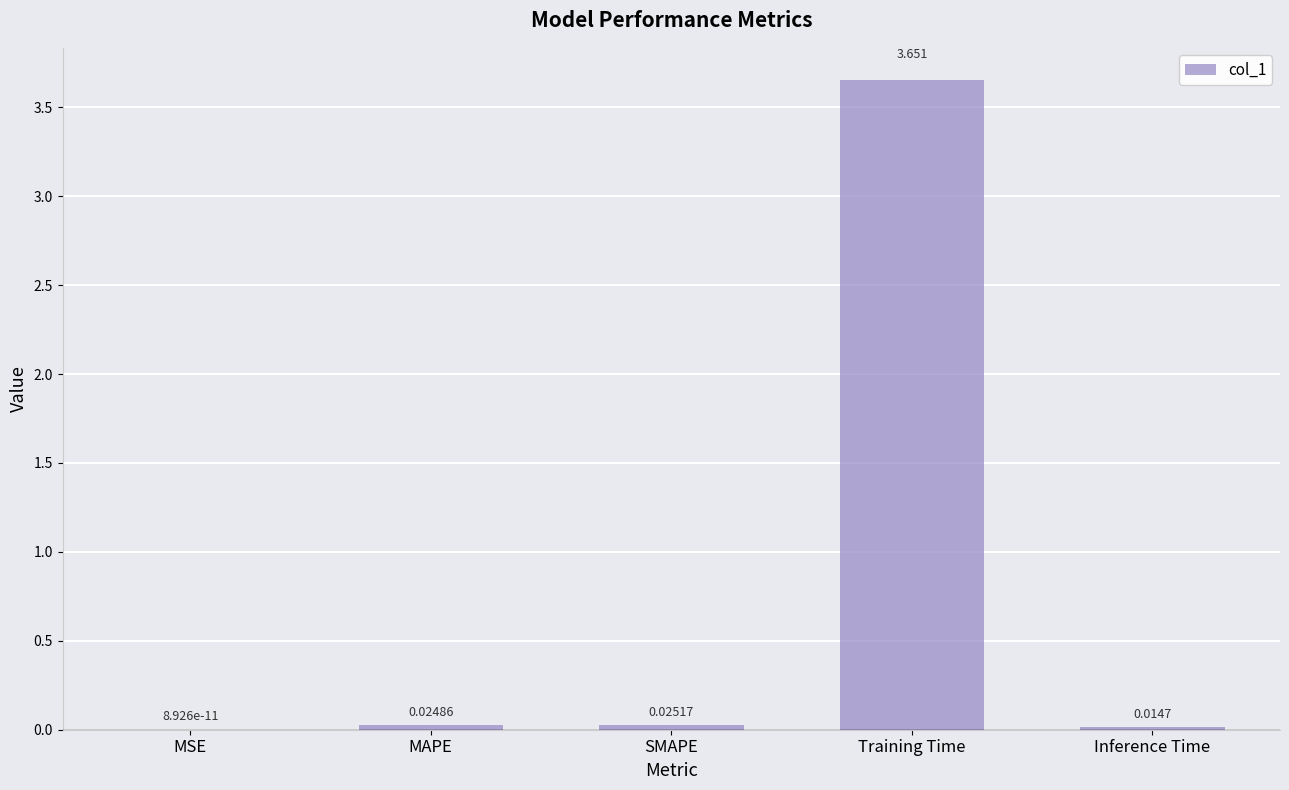

How many distinct data groups are displayed?

1